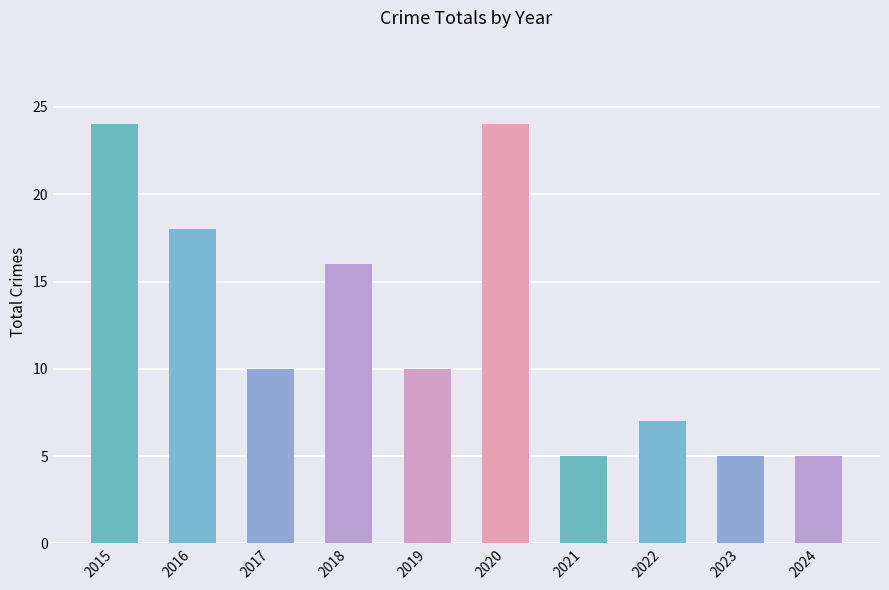

What is the sum of the values at 2015 and 2023?

29